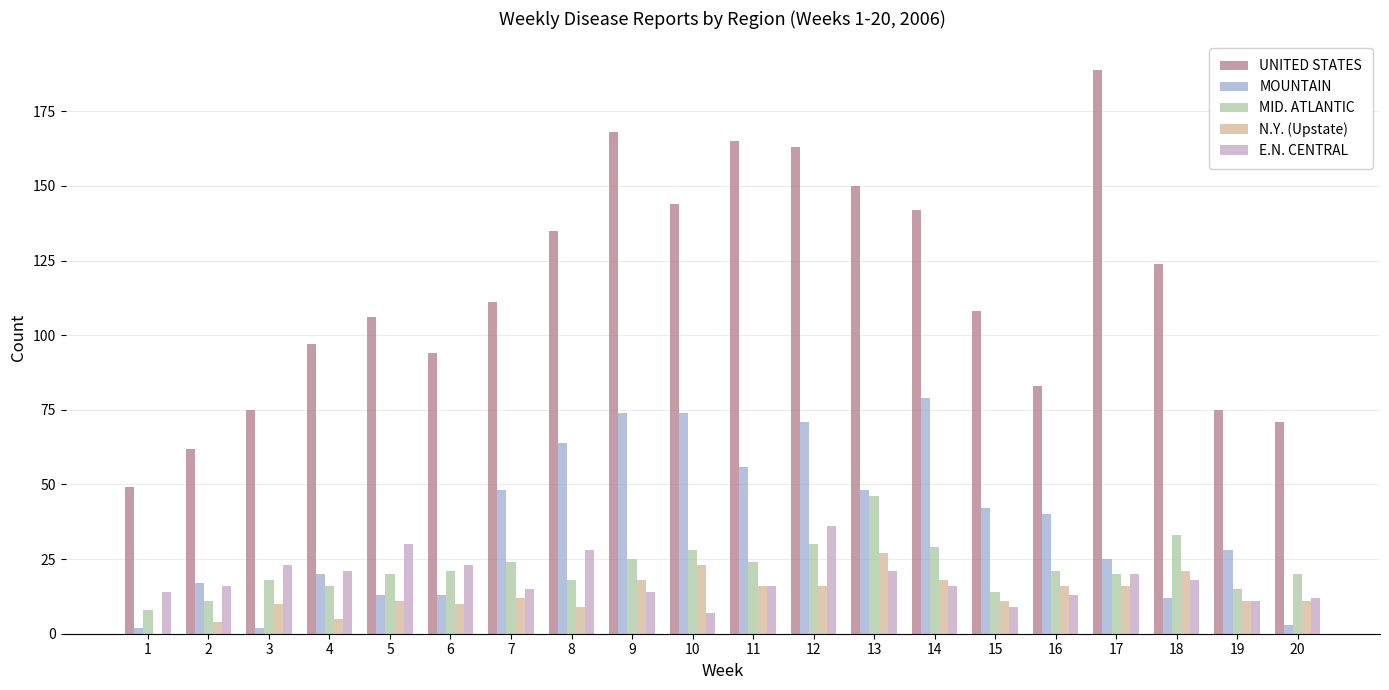

Which series changed the most between 17 and 19?

UNITED STATES